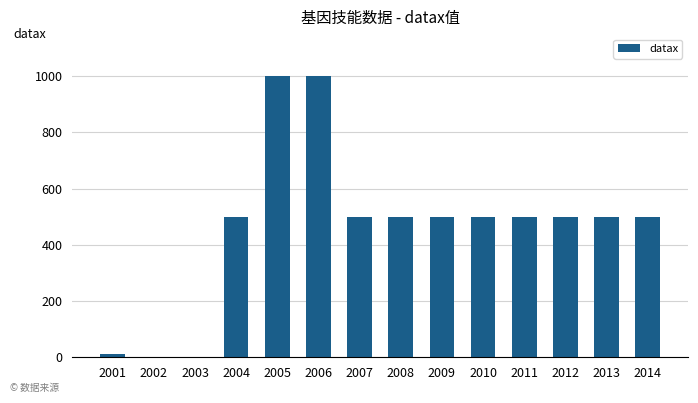

Are the bars grouped side by side (vs. stacked)?

No